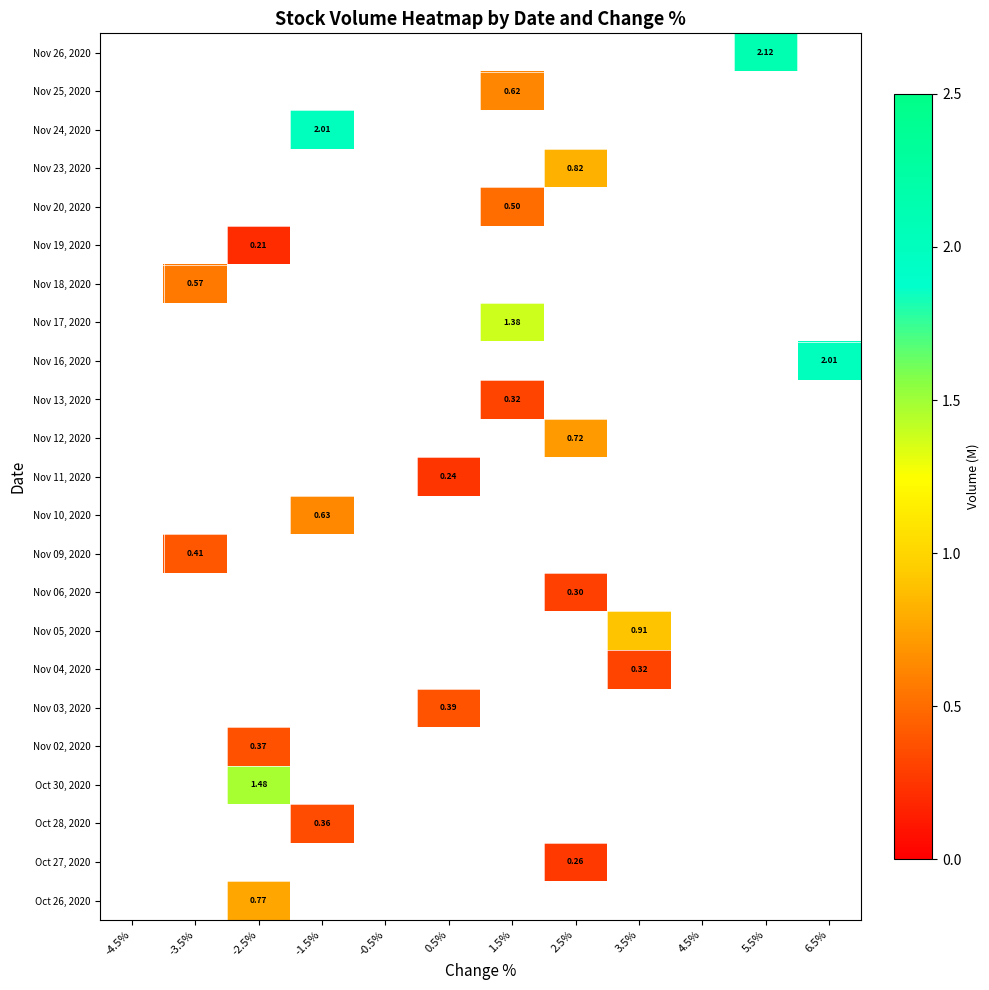

Which category has the highest value across all series?

5.5%